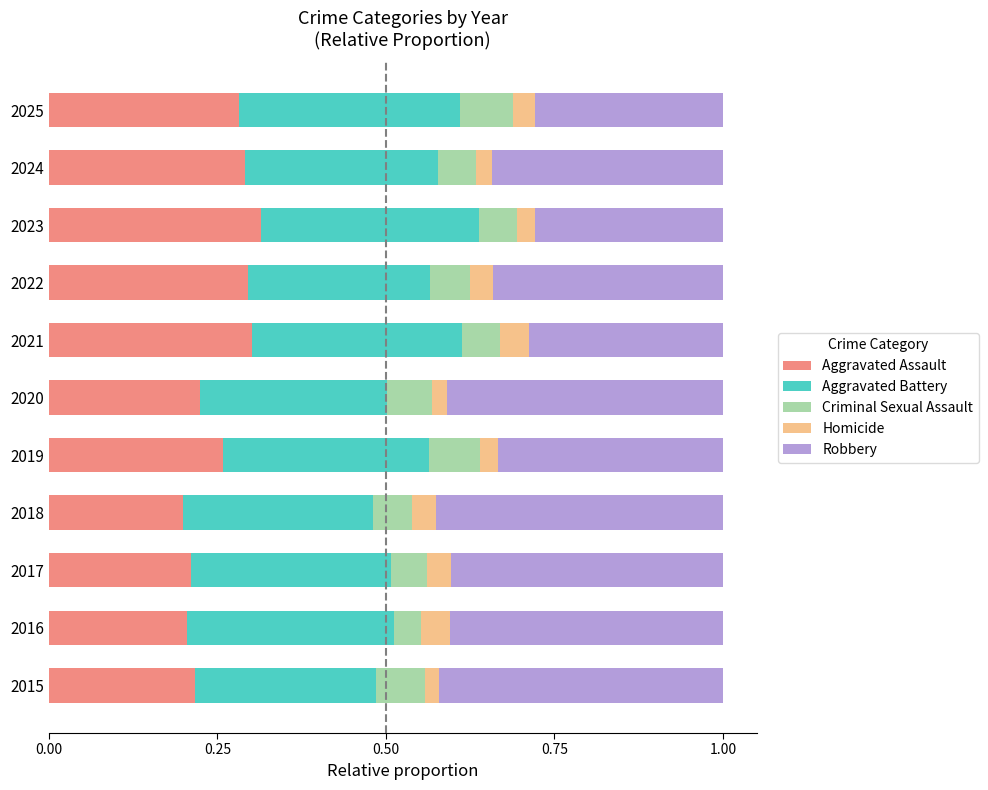

What is the total value across all series at 2017?

1.0